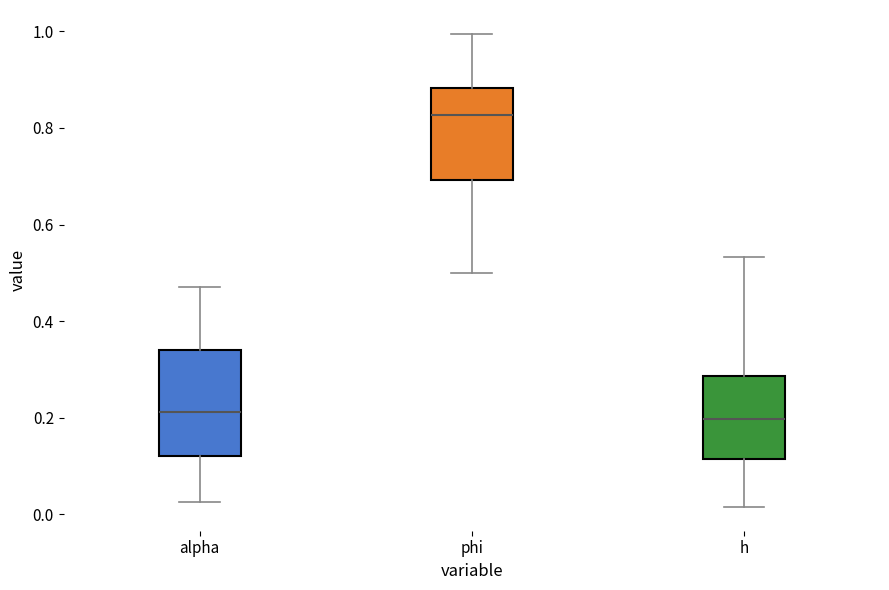

Where does the upper whisker of the box for h end on the y-axis? The values are not printed on the chart, so give them approximately, as read against the axis.

0.54